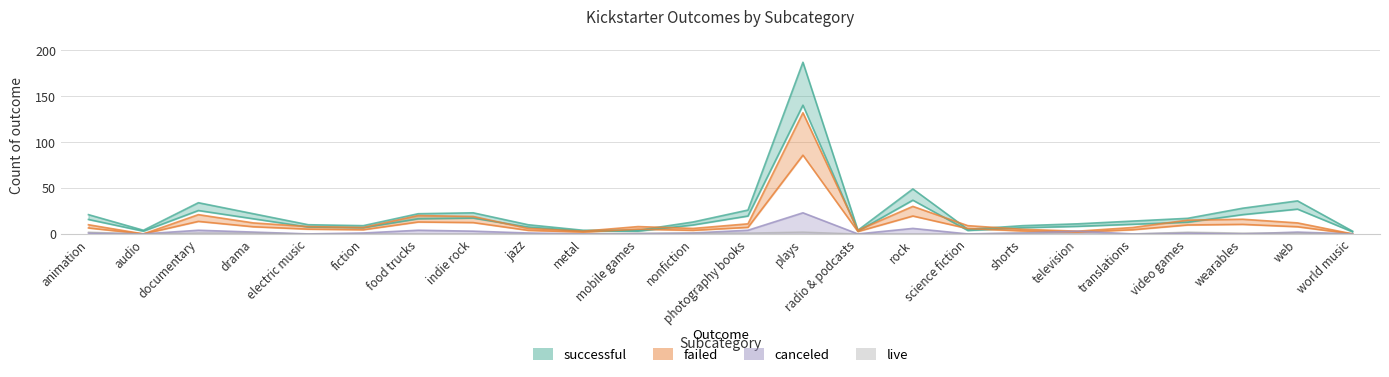

At which label does canceled reach its minimum?

audio